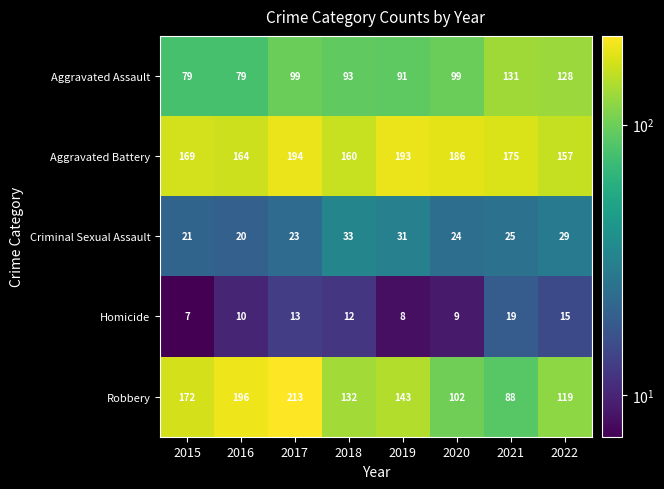

Rank the series at 2019 from highest to lowest value.

Aggravated Battery, Robbery, Aggravated Assault, Criminal Sexual Assault, Homicide